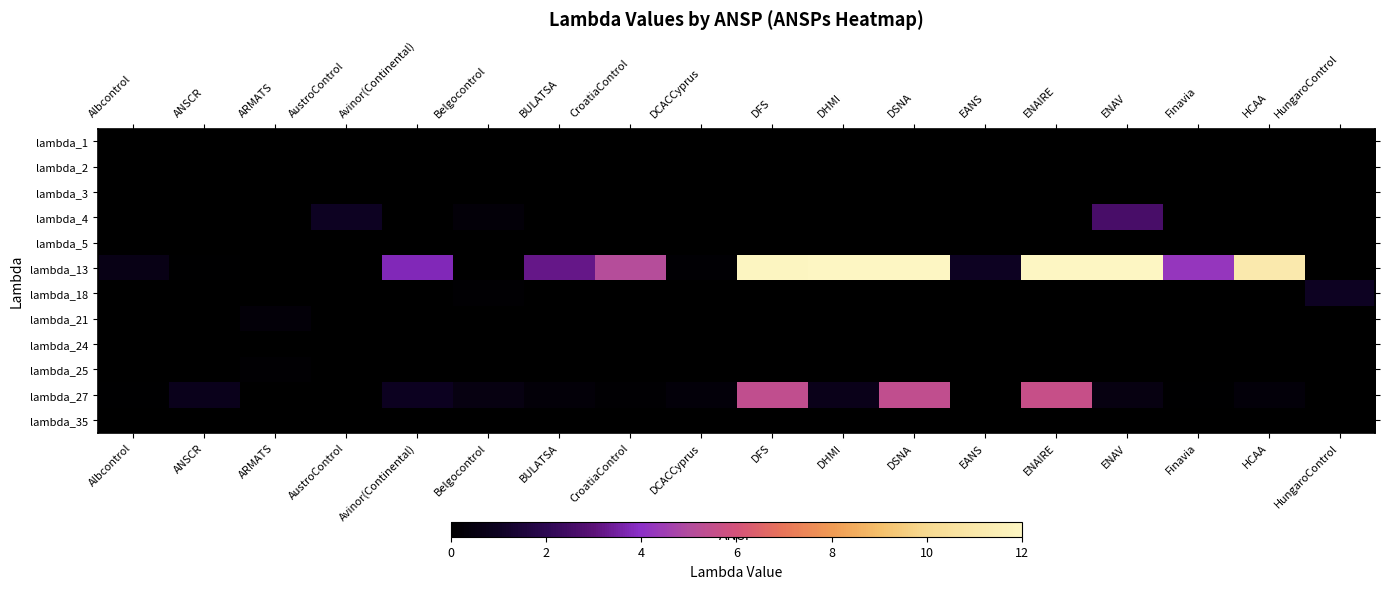

What is the spread (max minus min) of values at DHMI?

16.4